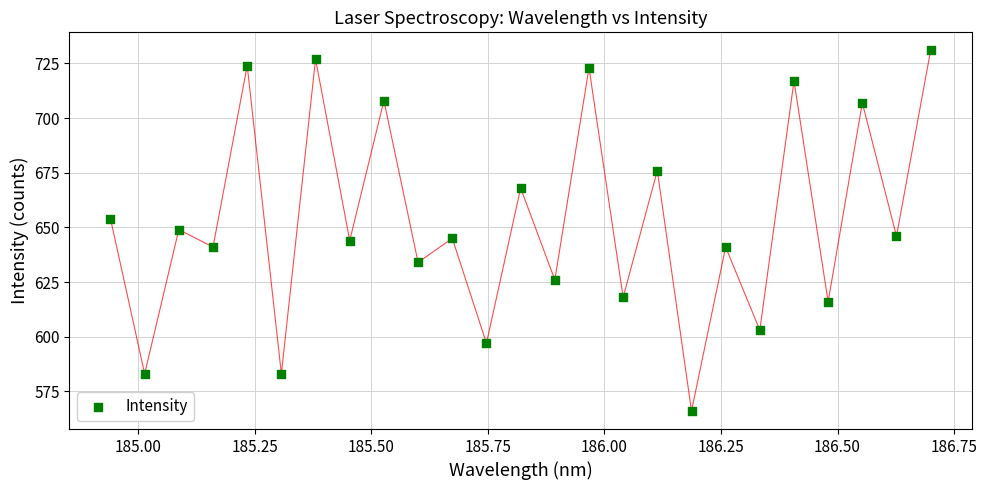

What is the range of Y values (max minus min)?

165